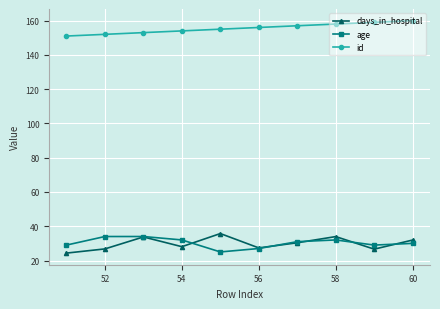

What is the value of the age point at the 2nd from the left?

34.0